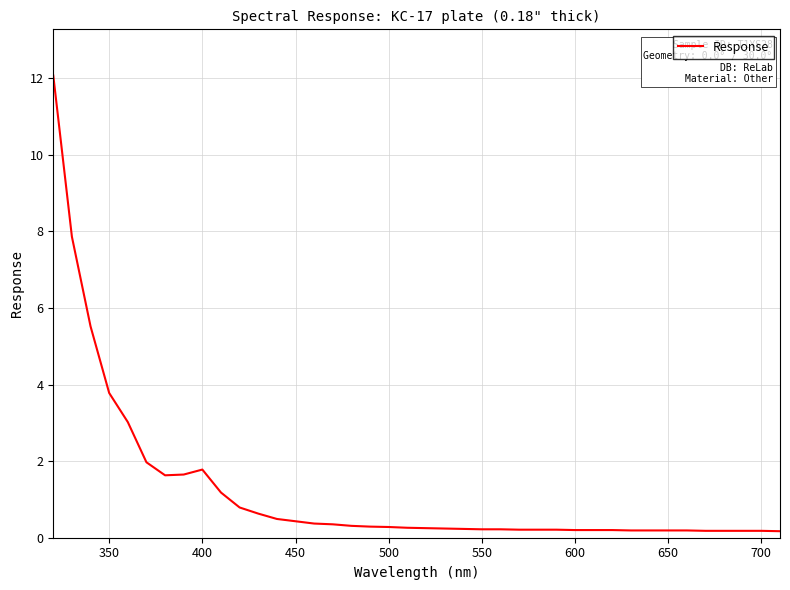

What is the maximum value shown in the chart?

12.1